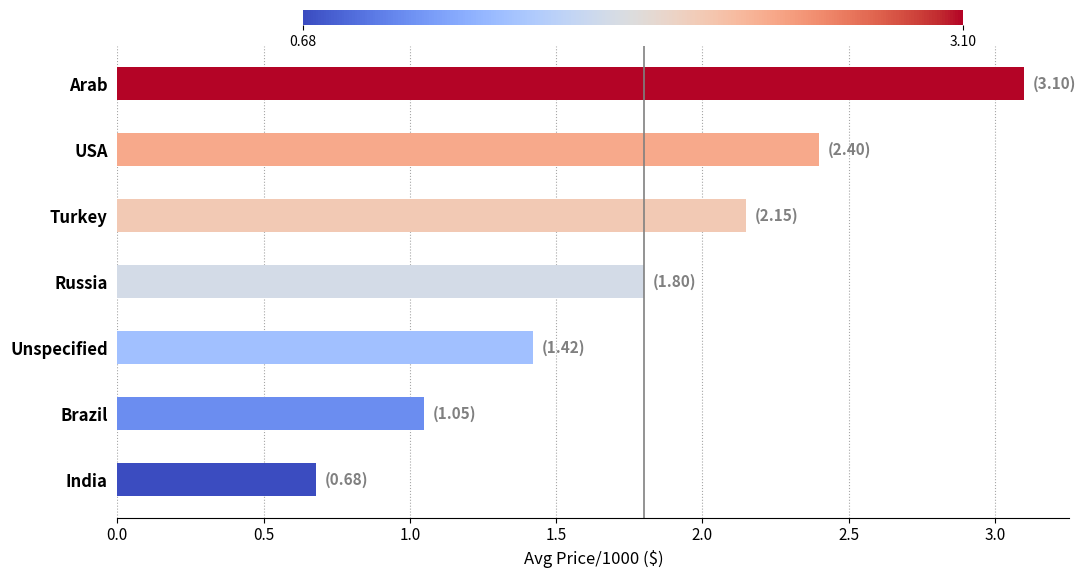

Approximately how many times larger is the value at Arab compared to Unspecified?

2.2